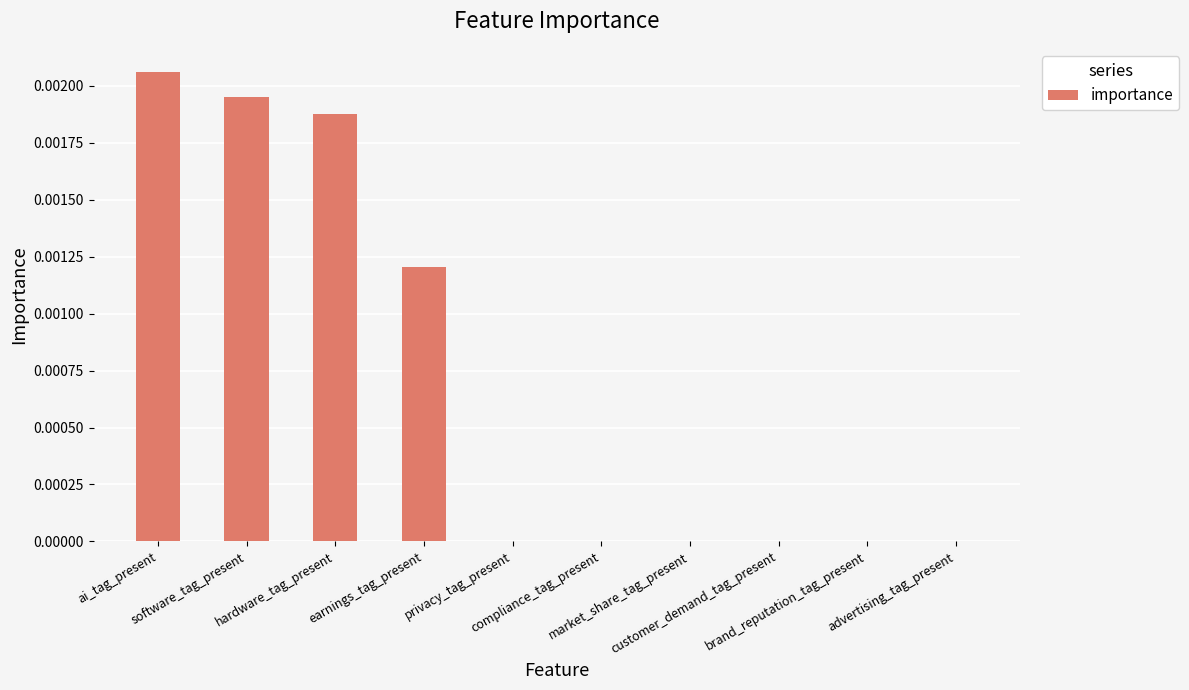

At which category does the chart reach its minimum across all series?

privacy_tag_present